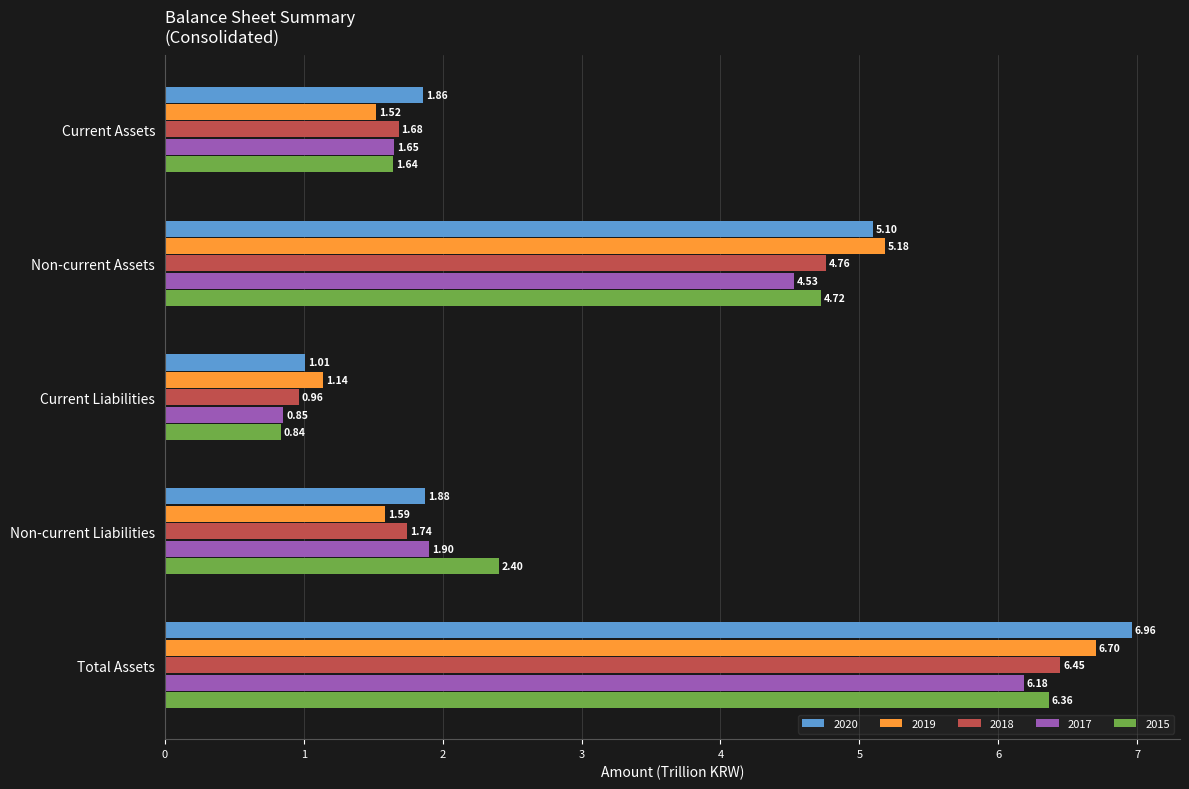

Rank the series at Non-current Assets from highest to lowest value.

2019, 2020, 2018, 2015, 2017